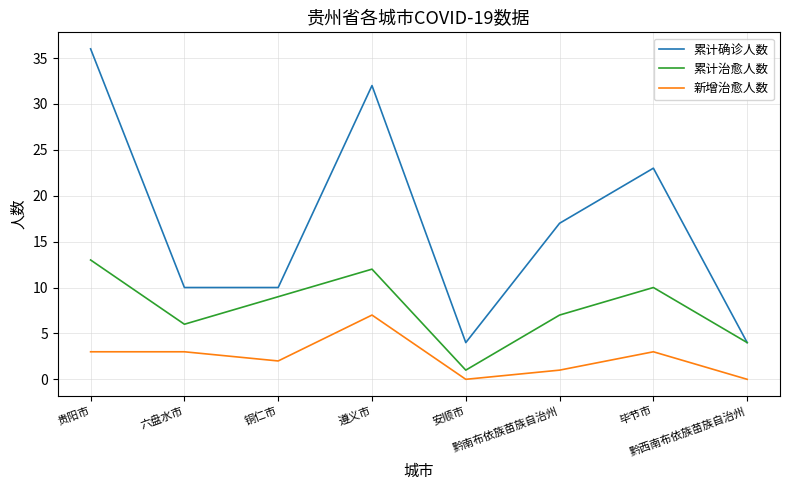

Reading left to right, extract all data points from this chart.

累计确诊人数: 36	10	10	32	4	17	23	4
累计治愈人数: 13	6	9	12	1	7	10	4
新增治愈人数: 3	3	2	7	0	1	3	0